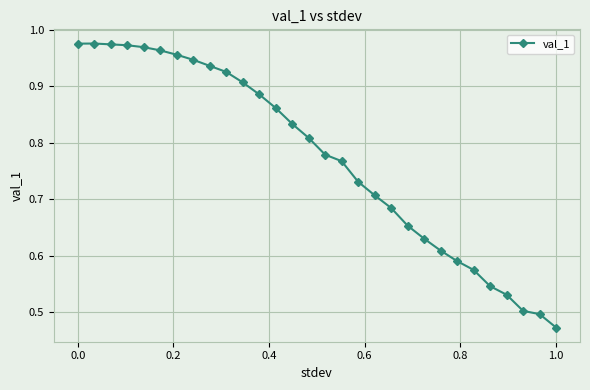

Is this an area chart (filled region under the line)?

No